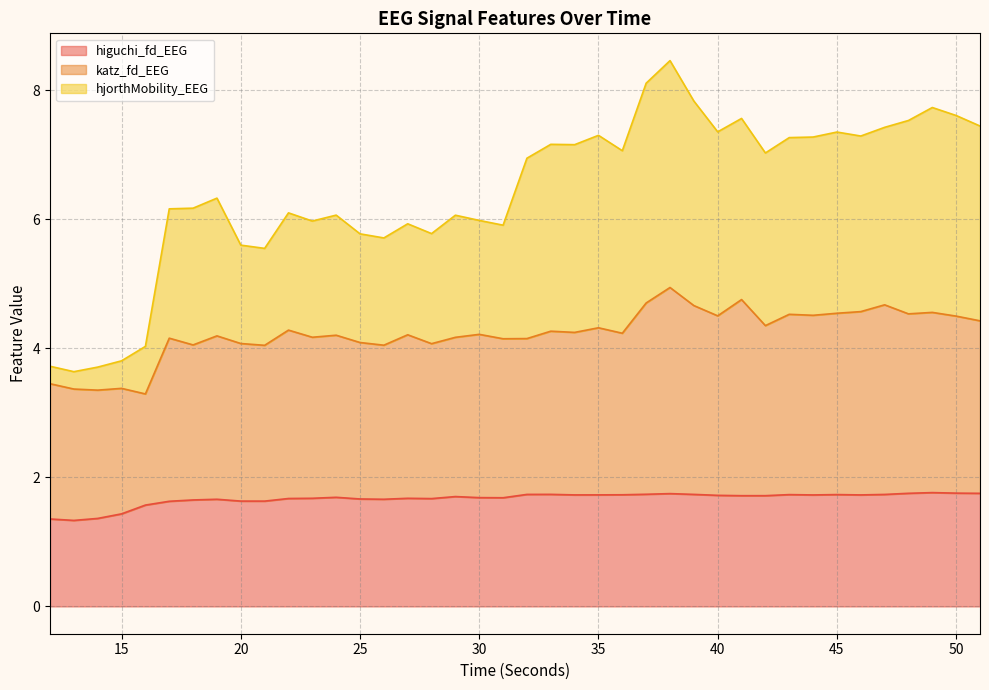

At which label is higuchi_fd_EEG closest to 1?

13